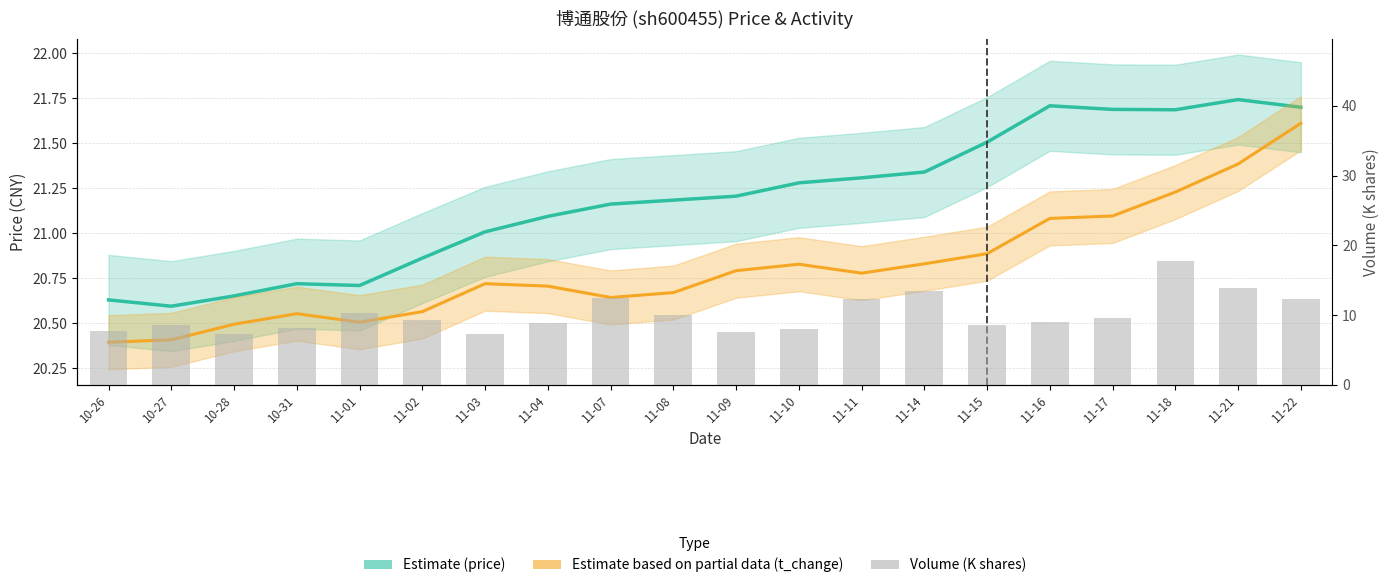

What is the difference between the price (estimate) values at 11-09 and 11-03?

0.2